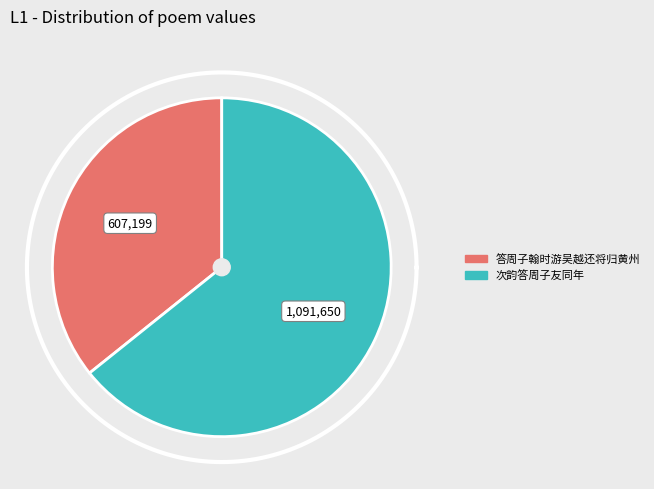

What is the majority slice?

次韵答周子友同年